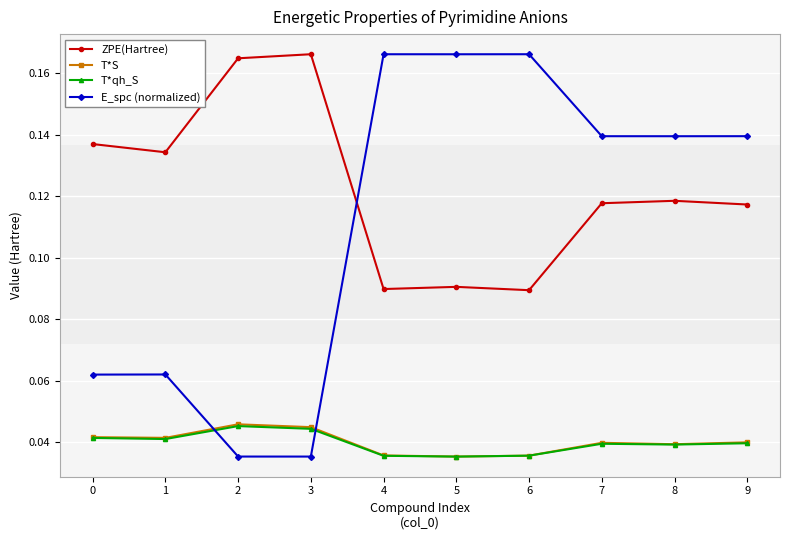

How many T*S values are between 0 and 1?

10